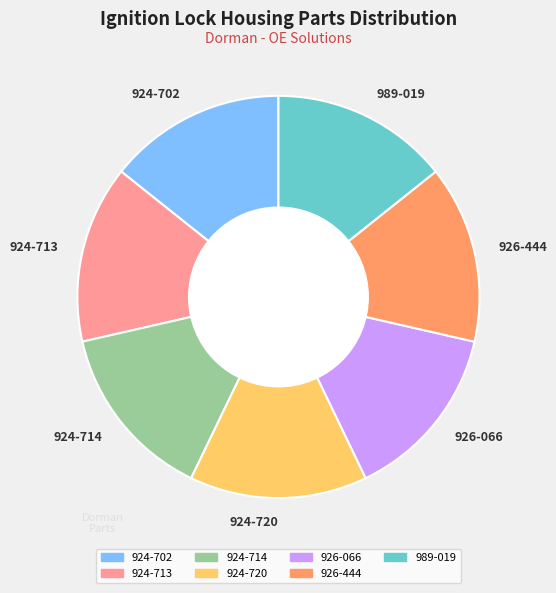

What is the ratio of the value at 989-019 to the value at 924-714?

1.0